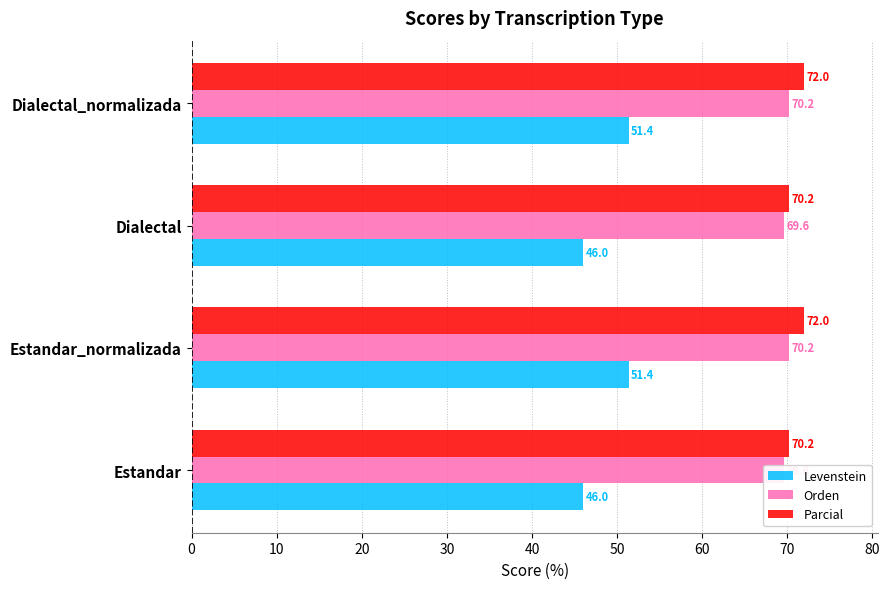

True or false: Orden has a value of 70.2 at Dialectal_normalizada.

True